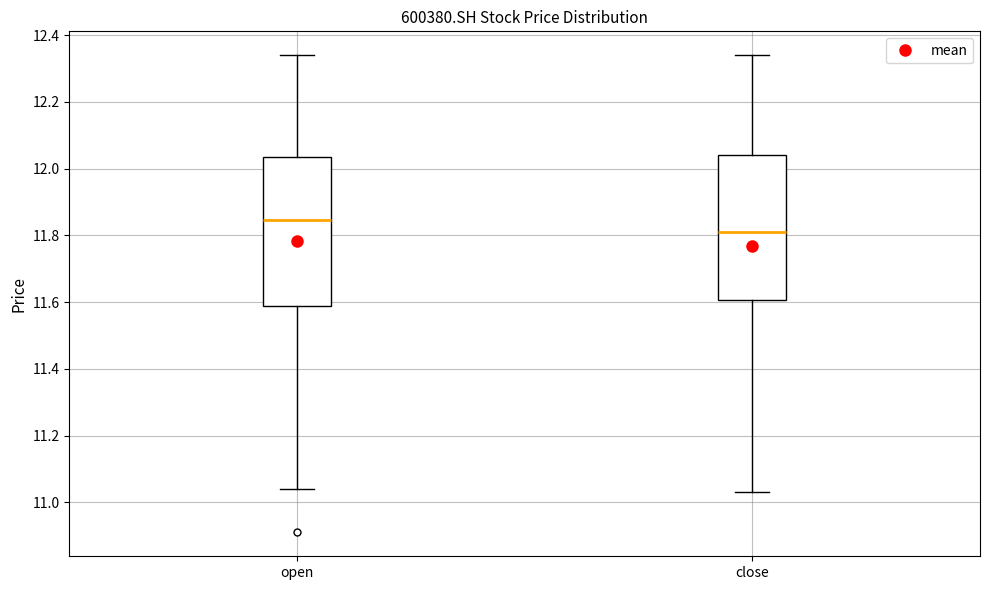

Where is the lower edge of the box for open on the y-axis? The values are not printed on the chart, so give them approximately, as read against the axis.

11.58